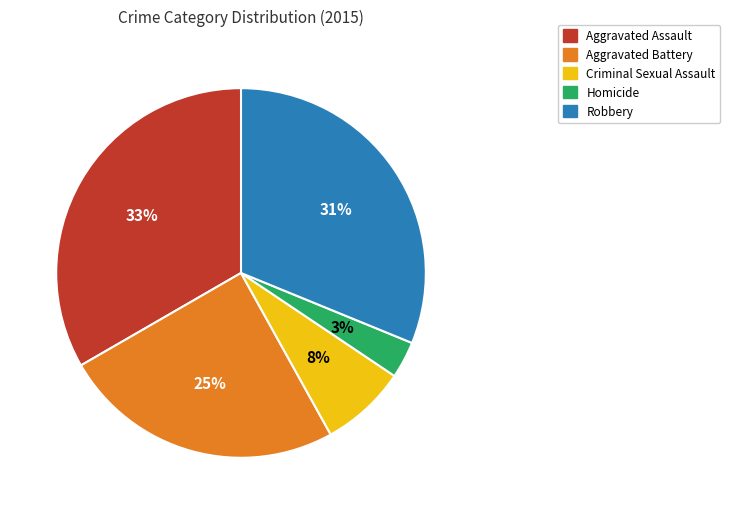

Does Homicide represent more than half of the total?

No